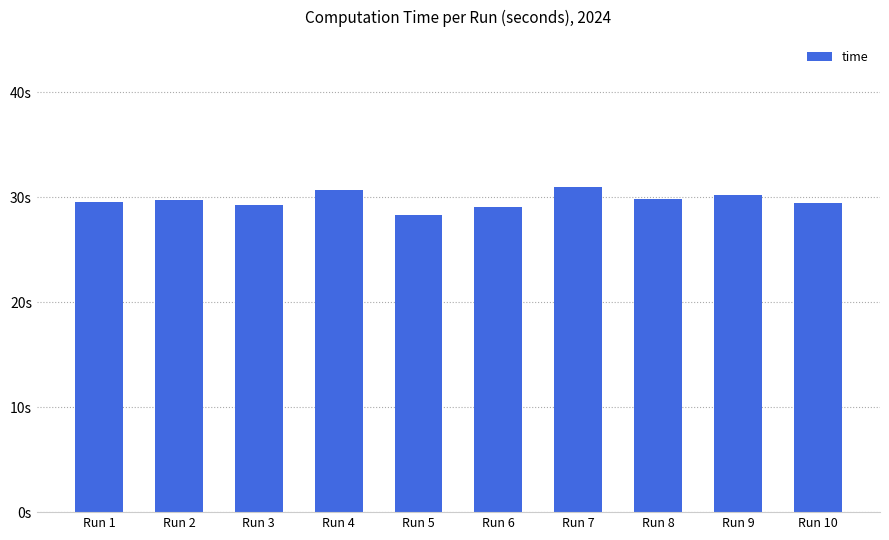

Are the bars horizontal?

No